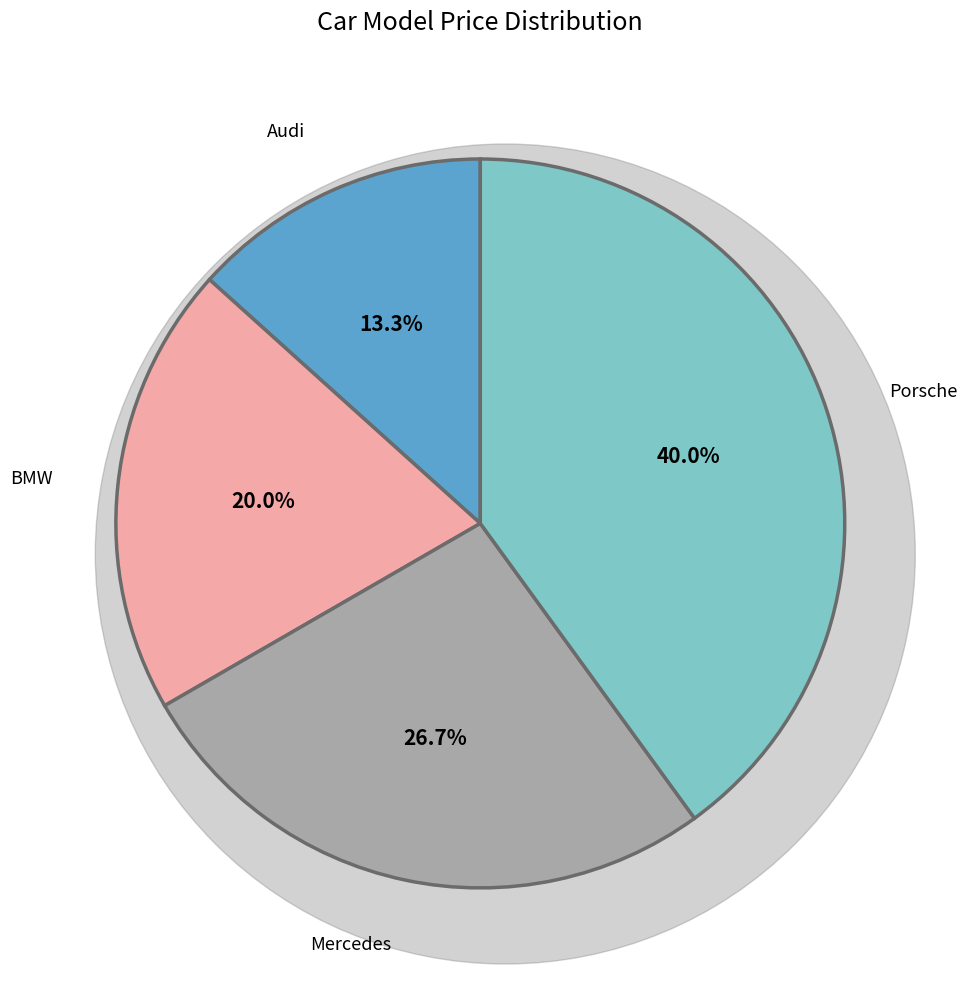

Does any single category account for the majority?

No